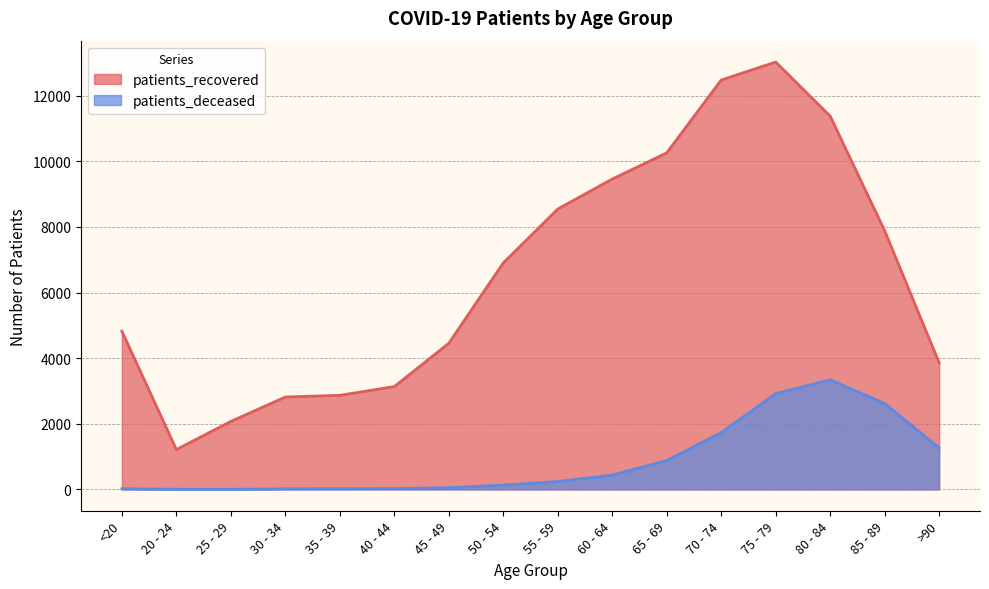

List the series in order of their peak value, lowest first.

patients_deceased, patients_recovered